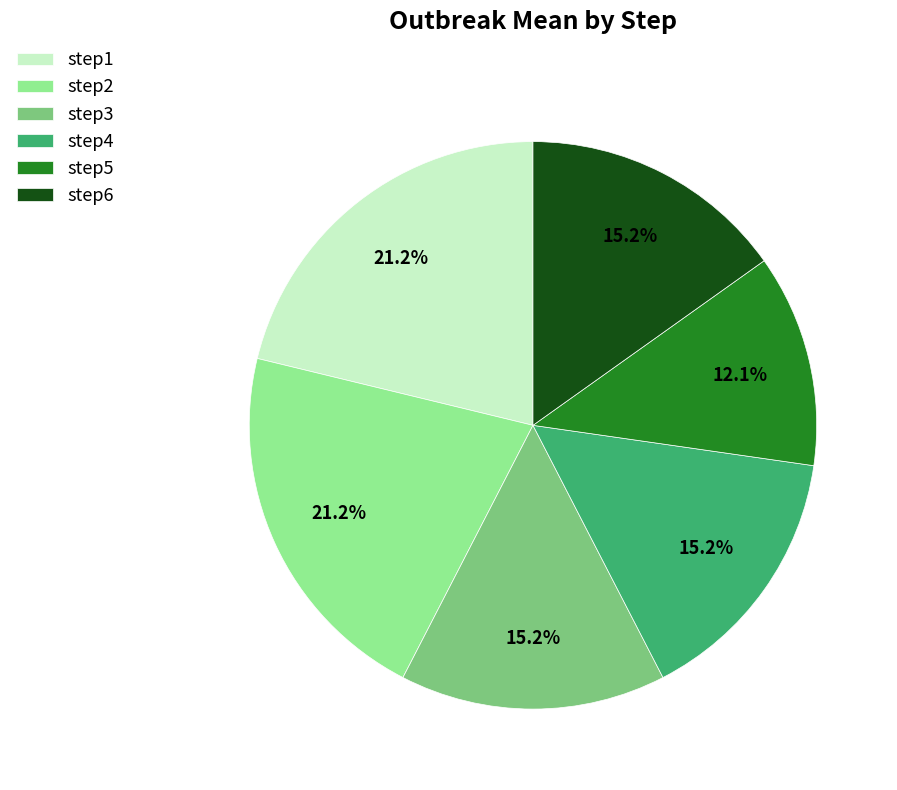

Does step5 account for over 50% of the chart?

No